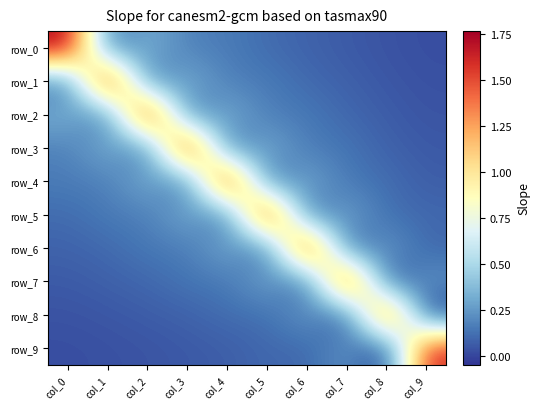

Count the number of categories in the chart.

10